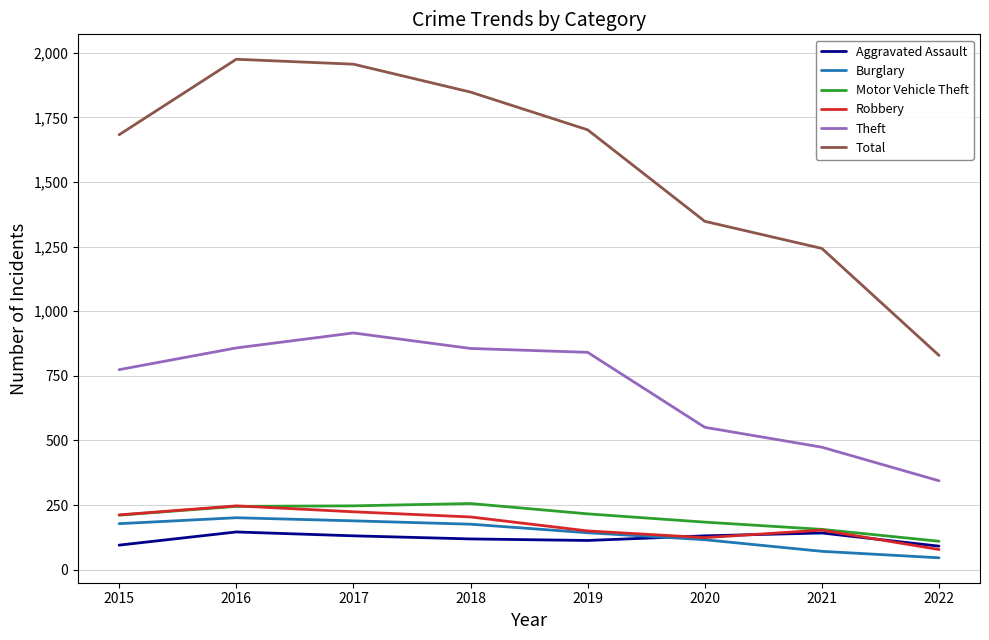

What is the difference between the highest and lowest values at 2015?

1588